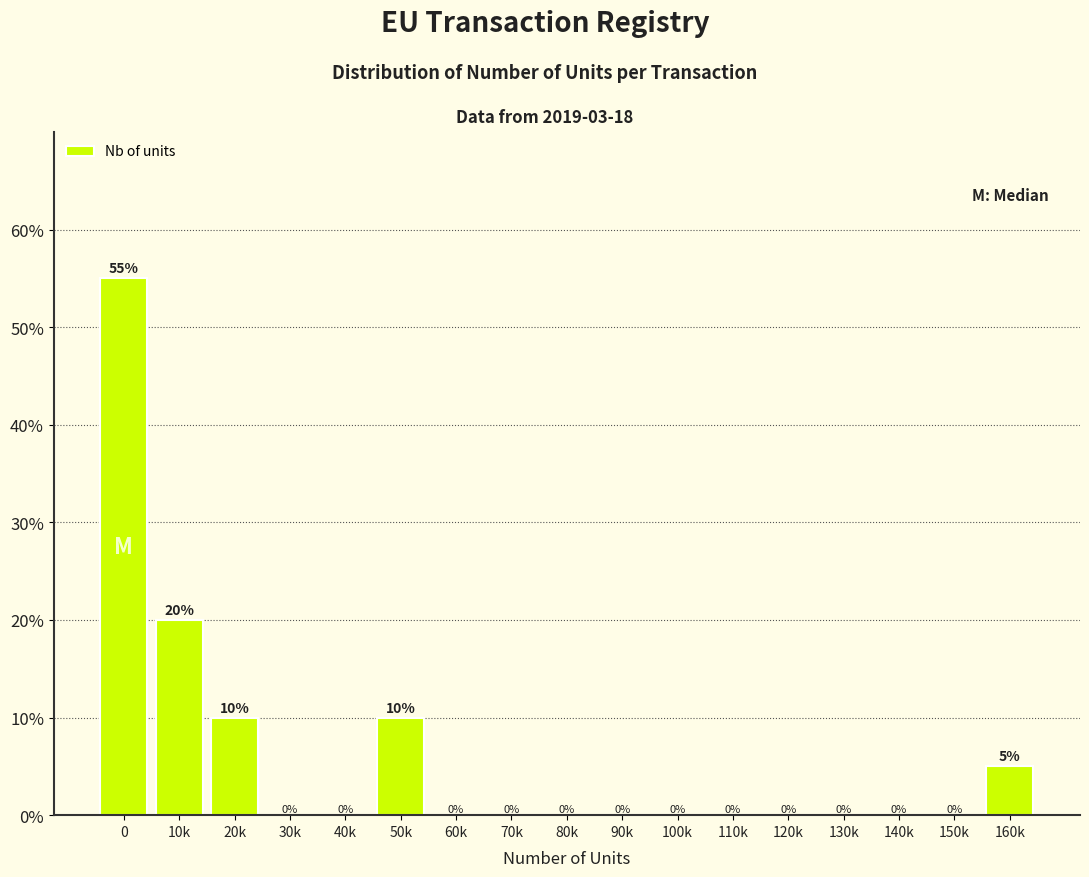

Reading left to right, what are all the values shown in this chart?

0=55.0	10k=20.0	20k=10.0	30k=0.0	40k=0.0	50k=10.0	60k=0.0	70k=0.0	80k=0.0	90k=0.0	100k=0.0	110k=0.0	120k=0.0	130k=0.0	140k=0.0	150k=0.0	160k=5.0